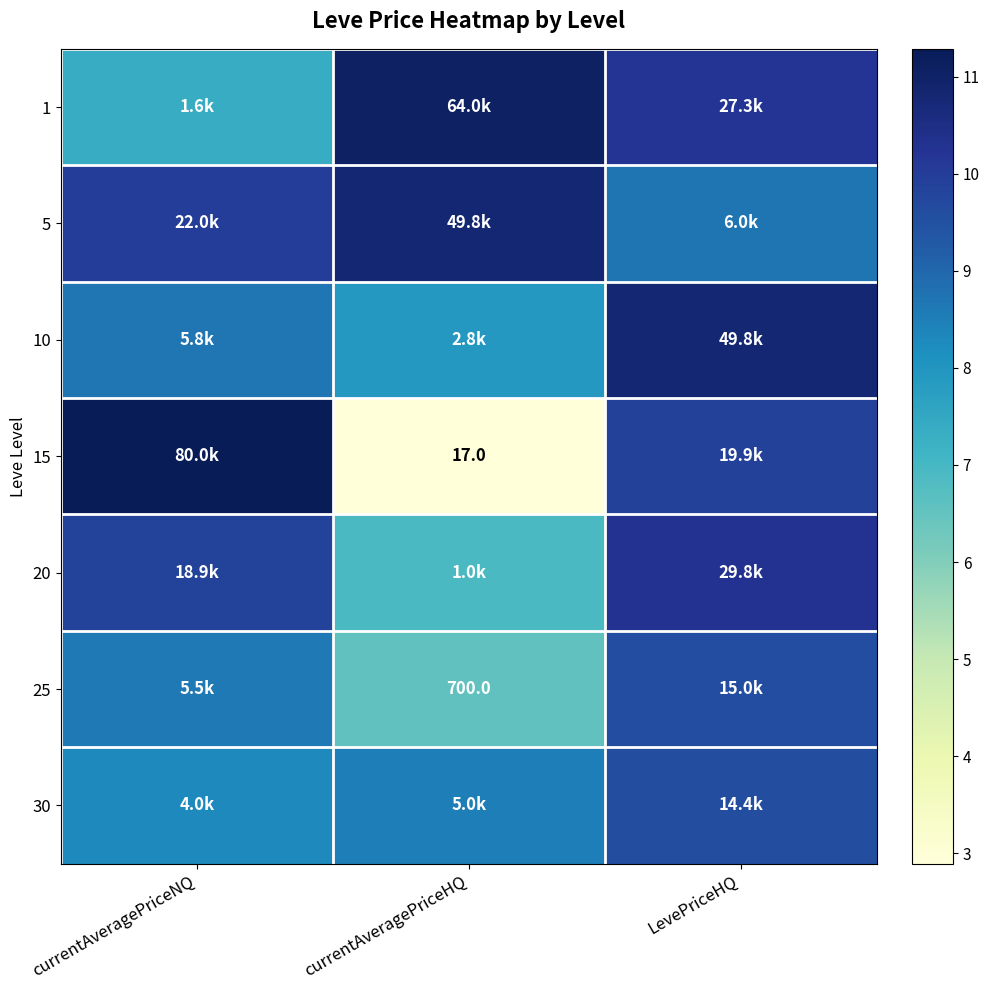

The 1 series shows 11.1 at currentAveragePriceHQ. True or false?

True